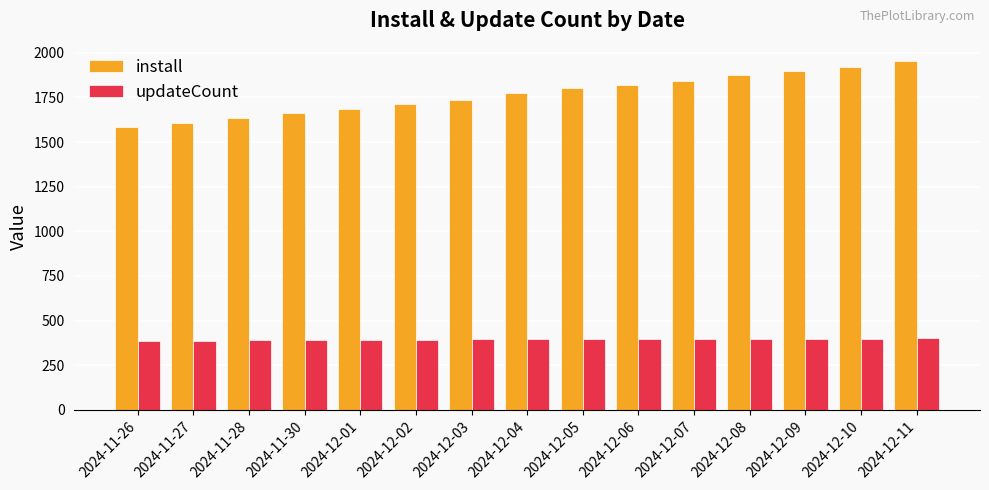

Where is install nearest to the value 1769?

2024-12-04